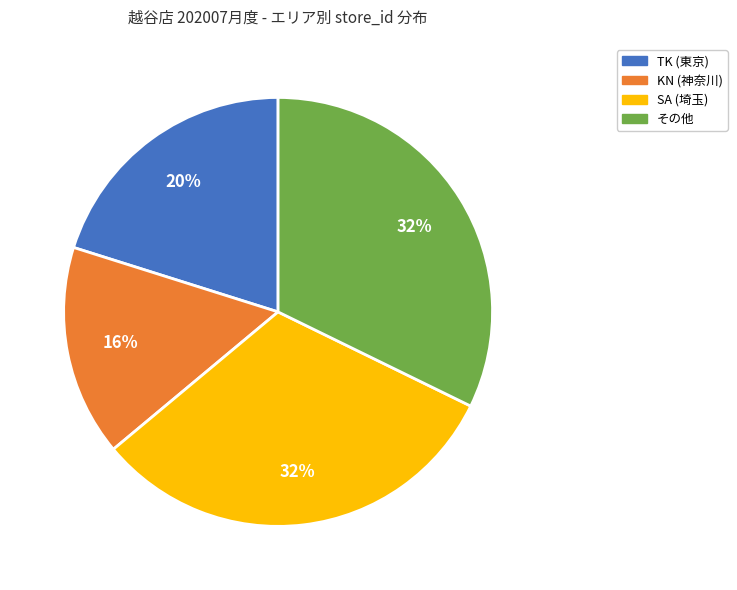

To the nearest percent, what is the difference between the largest and smallest slice percentages?

16%